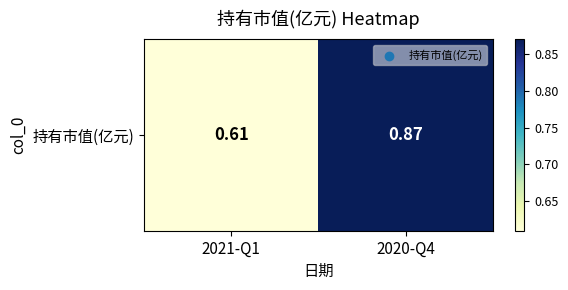

List the labels in order of value, largest first.

2020-Q4, 2021-Q1